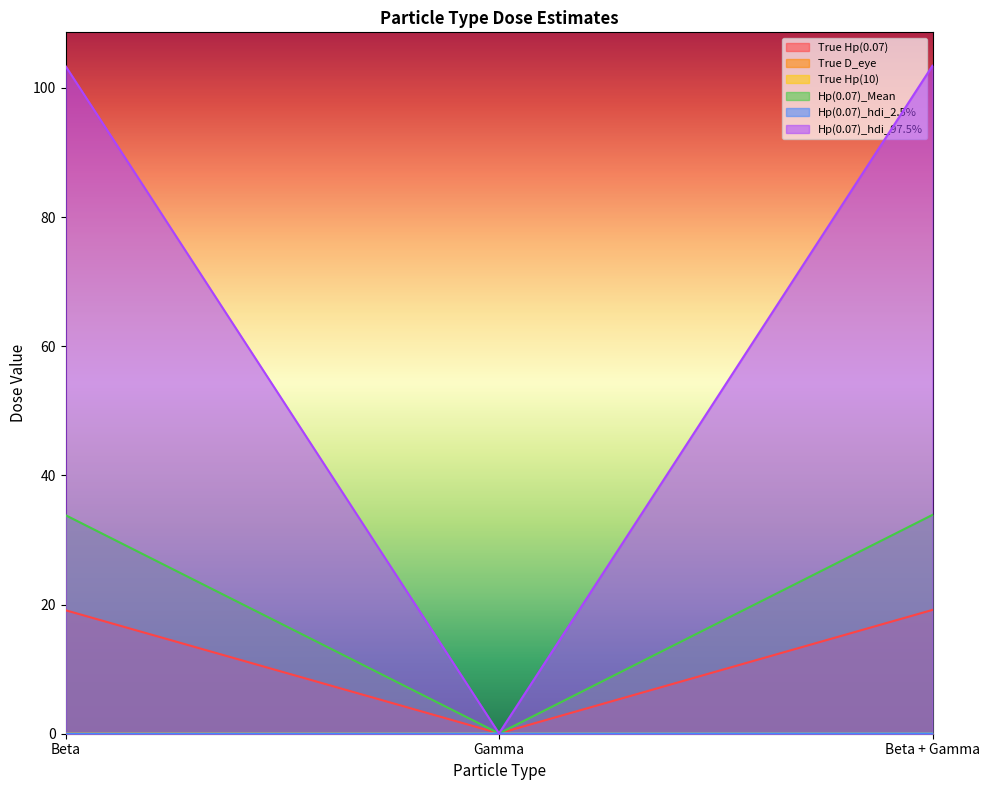

Reading right to left, what are all the values shown in this chart?

True Hp(0.07): 19.2	0.0	19.1
True D_eye: 0.1	0.0	0.0
True Hp(10): 0.1	0.0	0.0
Hp(0.07)_Mean: 33.9	0.0	33.8
Hp(0.07)_hdi_2.5%: 0.1	0.0	0.0
Hp(0.07)_hdi_97.5%: 103.4	0.0	103.4